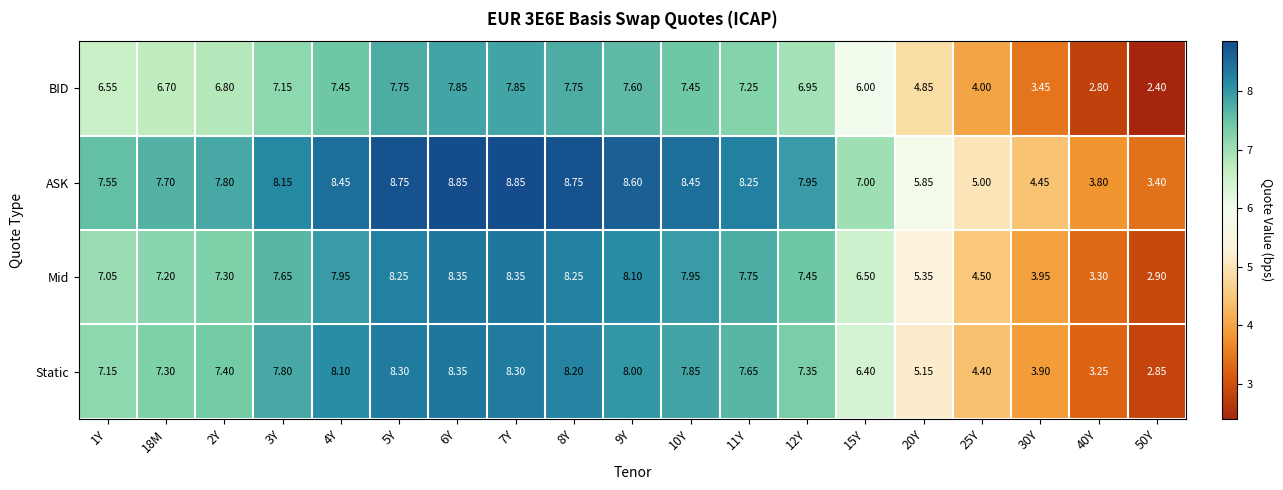

Is the value of Static at 20Y greater than the value of Mid at 18M?

No